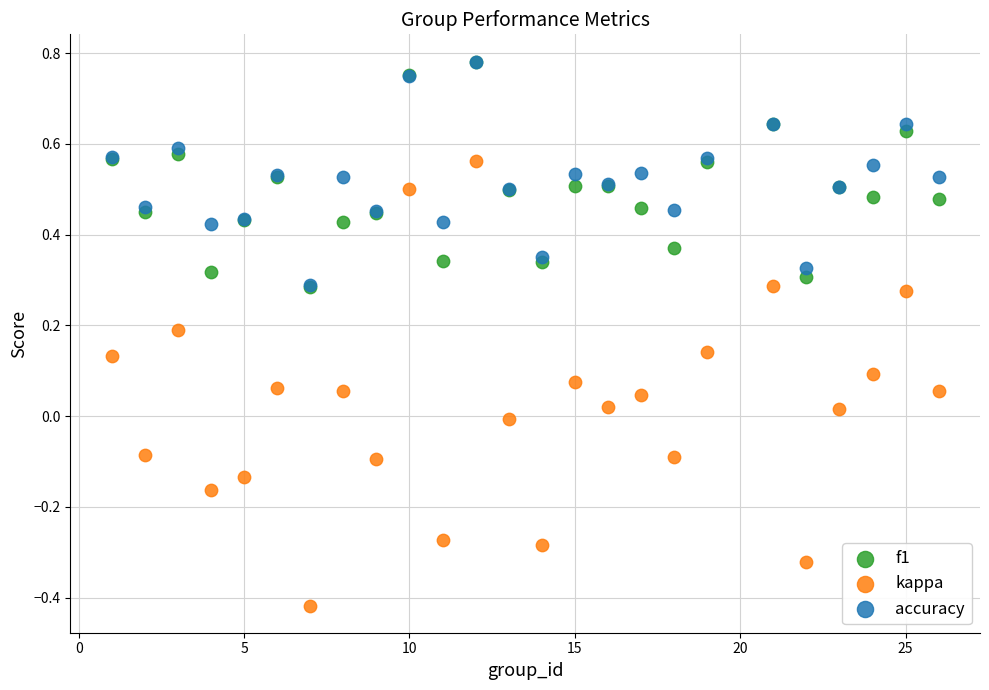

What are all the series names shown in the legend?

f1, kappa, accuracy